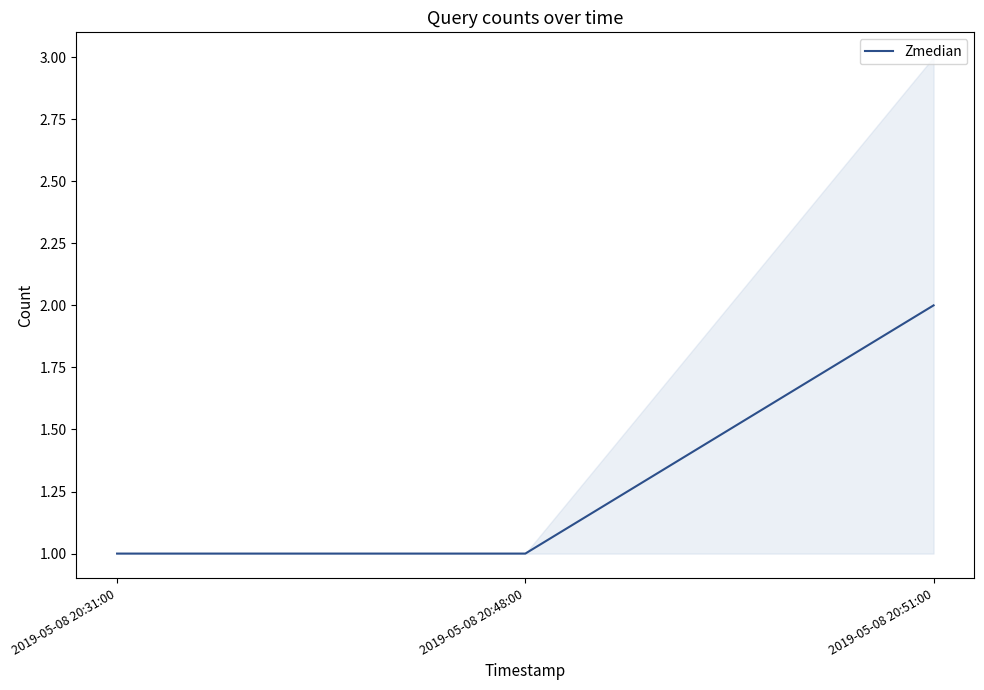

The chart shows a value of 0 at 2019-05-08 20:48:00. True or false?

False